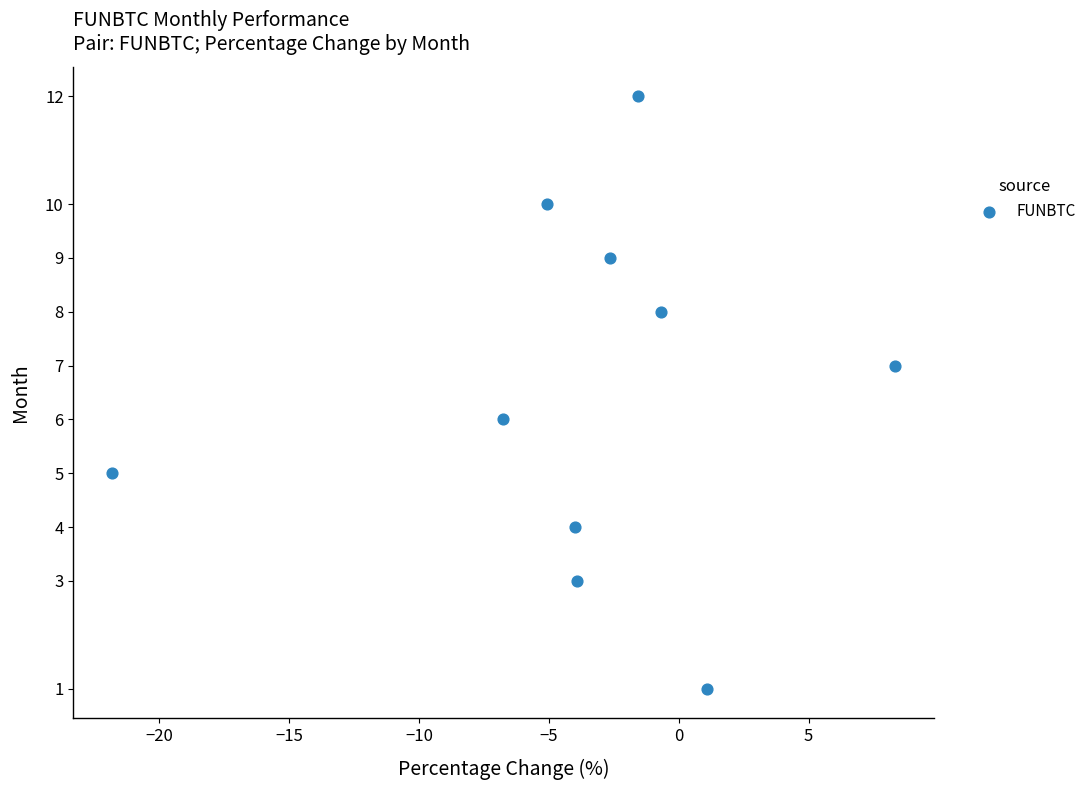

What is the range of Y values (max minus min)?

11